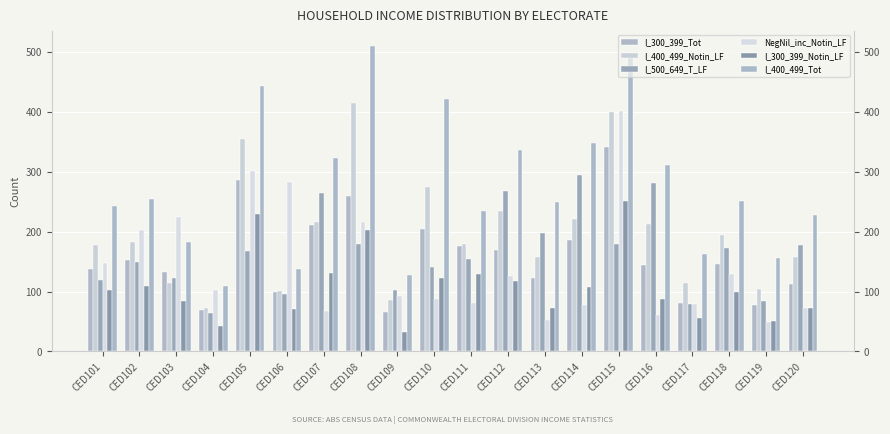

At CED102, list the series in order from smallest to largest.

I_300_399_Notin_LF, I_500_649_T_LF, I_300_399_Tot, I_400_499_Notin_LF, NegNil_inc_Notin_LF, I_400_499_Tot